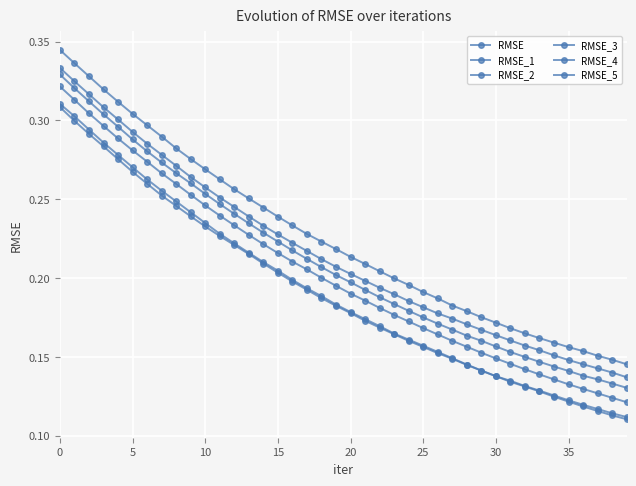

Does the chart have visible grid lines?

Yes